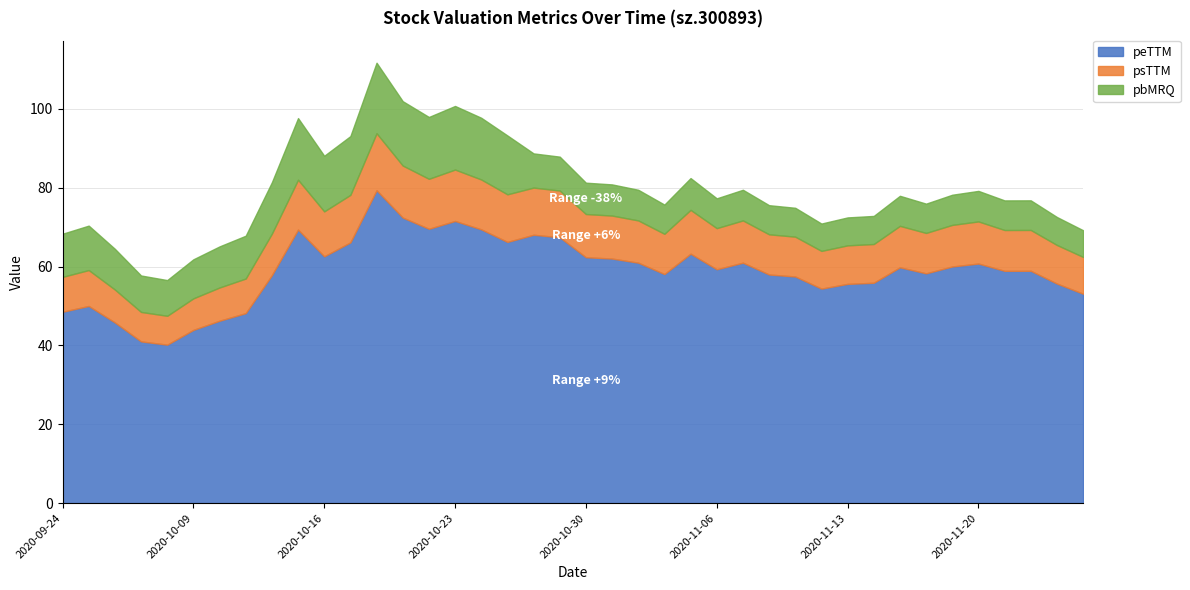

What are all the series names shown in the legend?

peTTM, psTTM, pbMRQ